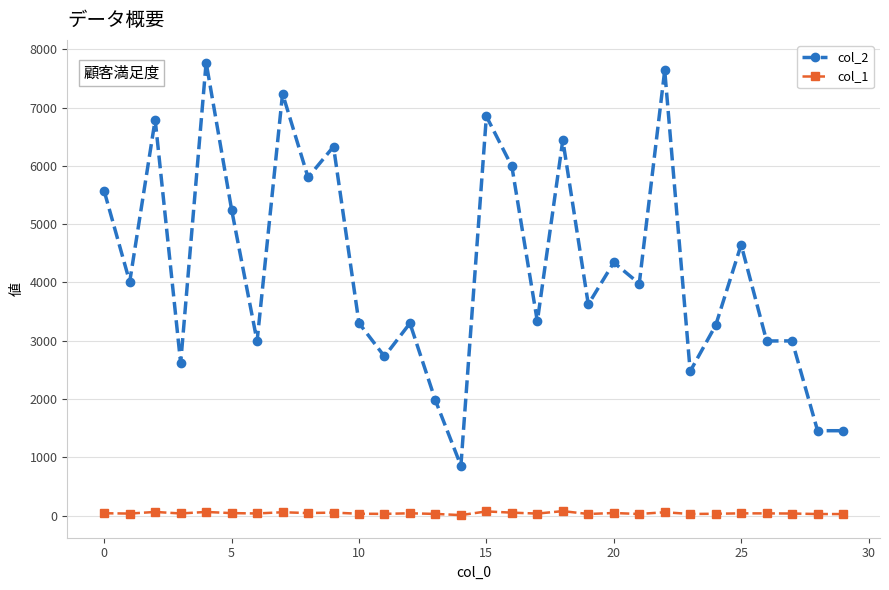

True or false: col_2 and col_1 intersect in this chart.

False